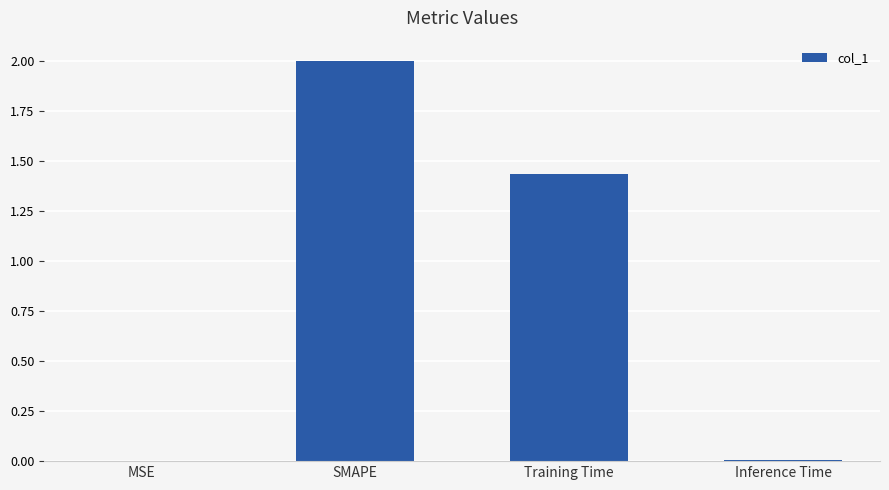

Count the number of values greater than 1.

2